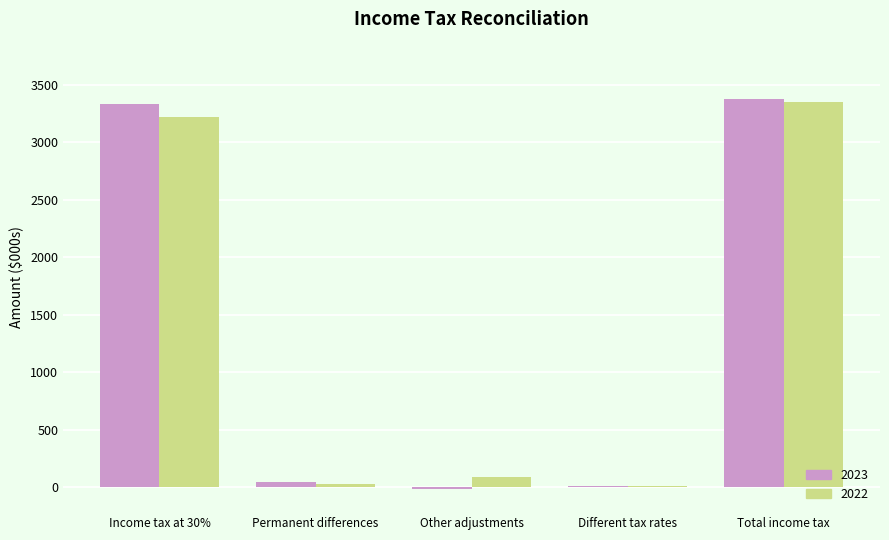

Reading left to right, list all the values displayed in this chart.

2023: Income tax at 30%=3336	Permanent differences=46	Other adjustments=-15	Different tax rates=9	Total income tax=3376
2022: Income tax at 30%=3224	Permanent differences=32	Other adjustments=89	Different tax rates=9	Total income tax=3354